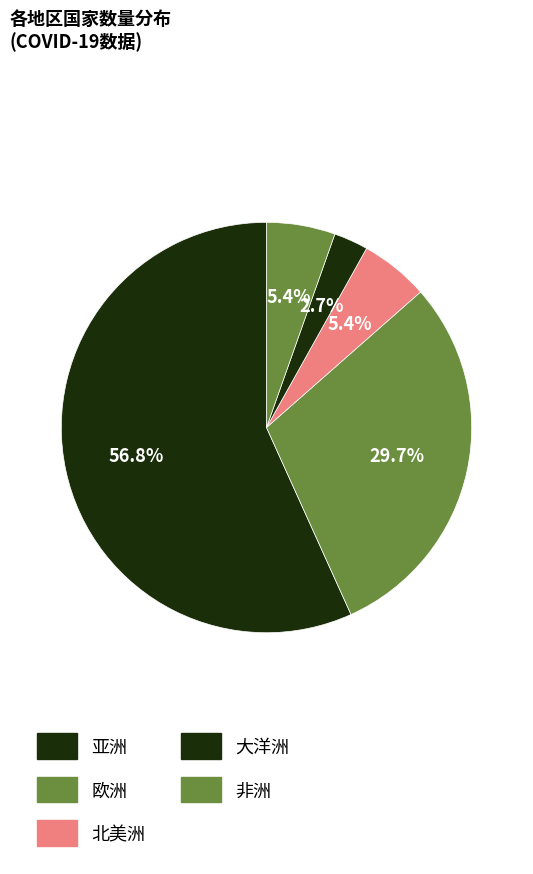

Which category accounts for the majority?

亚洲